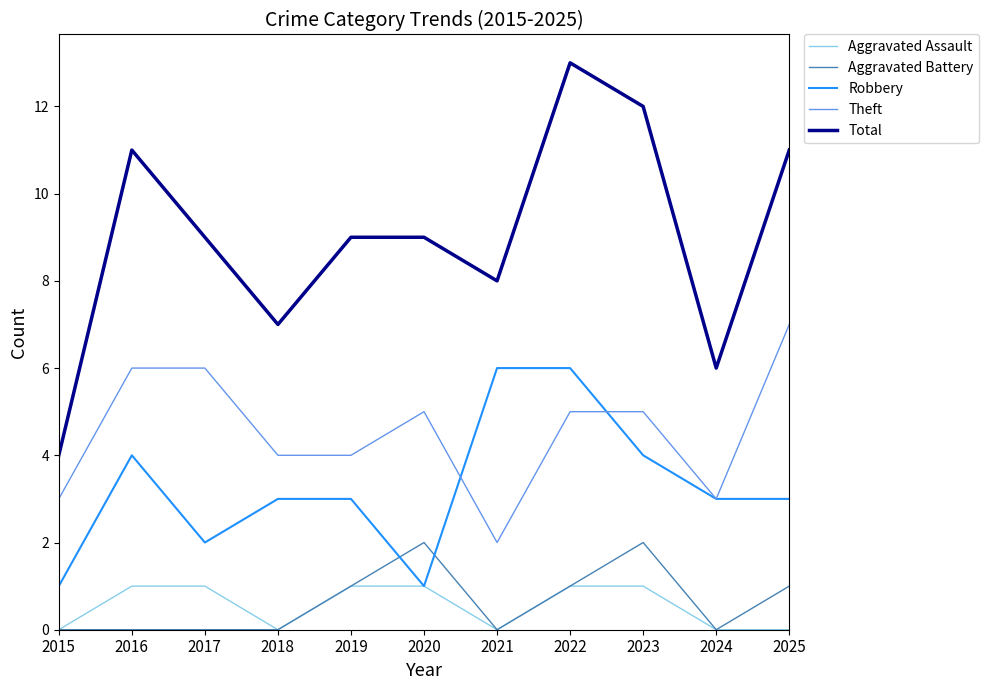

List the series in order of their peak value, highest first.

Total, Theft, Robbery, Aggravated Battery, Aggravated Assault